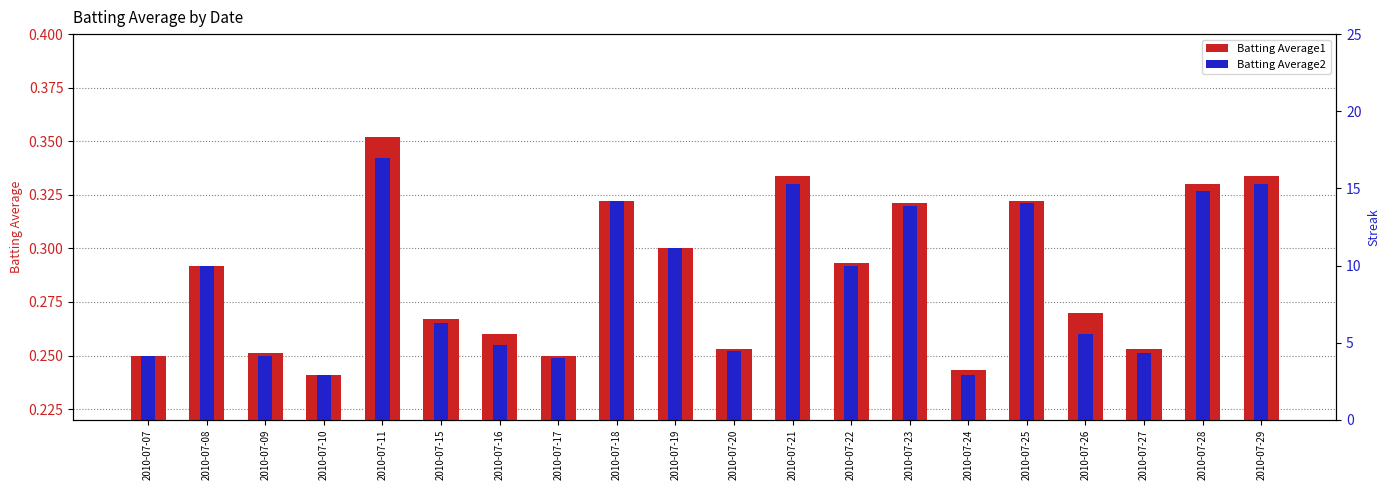

The Batting Average2 series shows 0.5 at 2010-07-15. True or false?

False